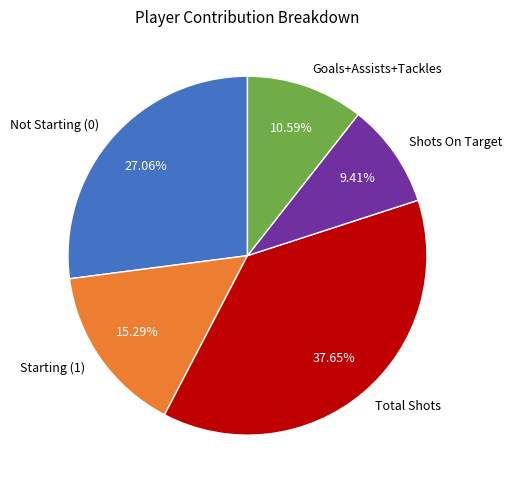

What is the ratio of the value at Starting (1) to the value at Not Starting (0)?

0.6